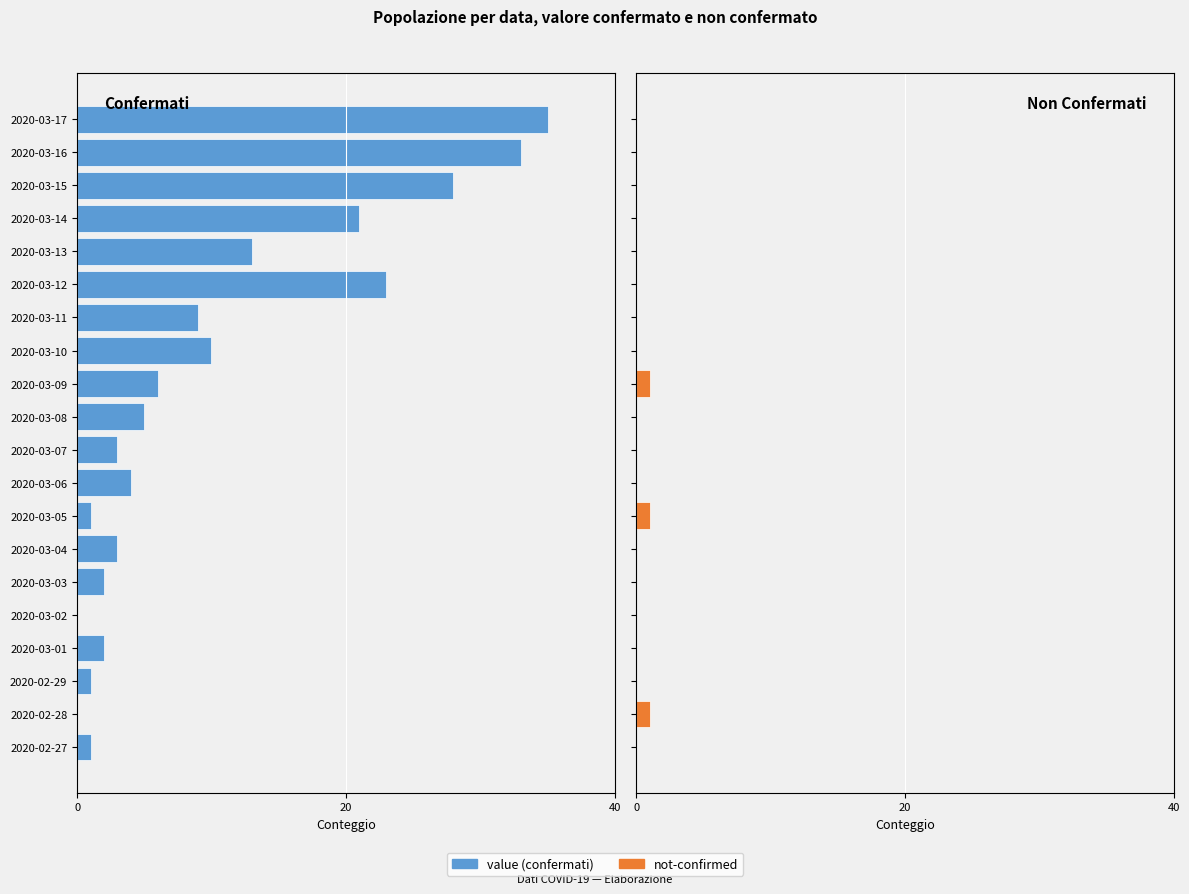

Is it true that value equals -3 at 2020-03-01?

False